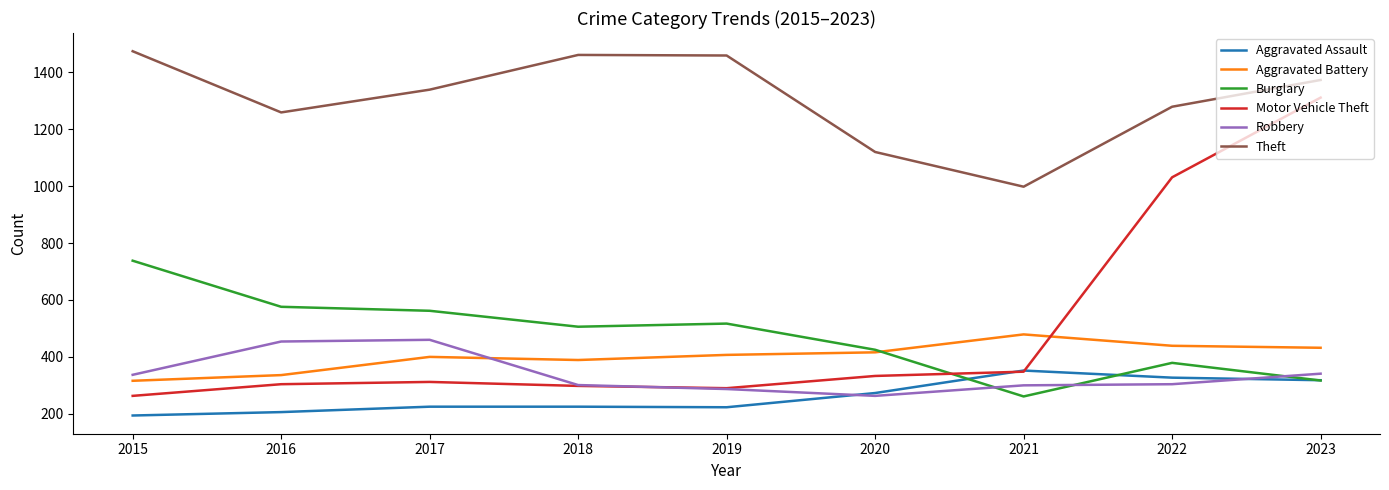

Which category has the lowest value across all series?

2015